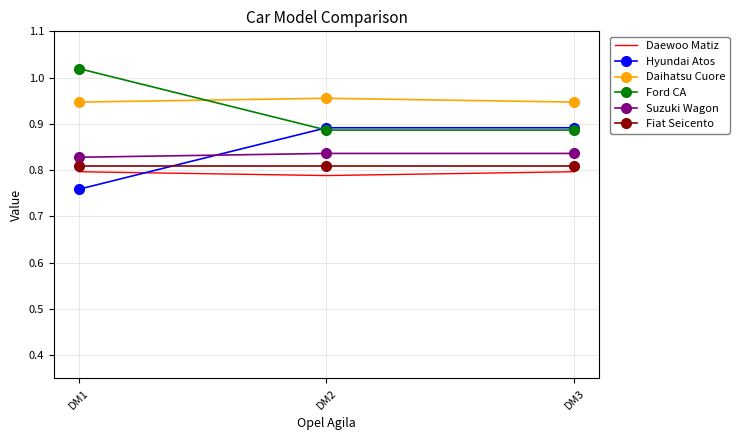

Count the number of categories in the chart.

3